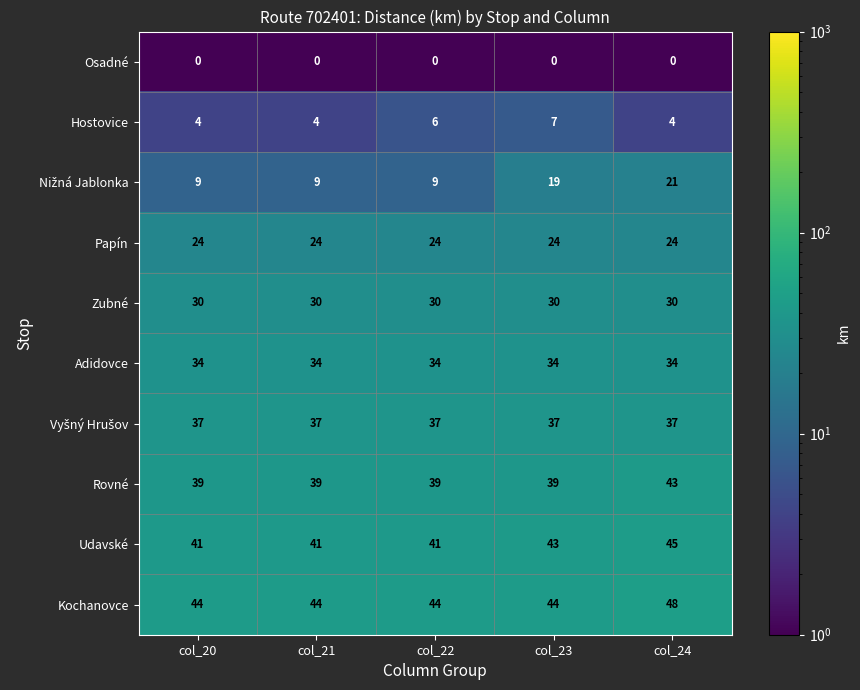

What is the sum of all Rovné values?

199